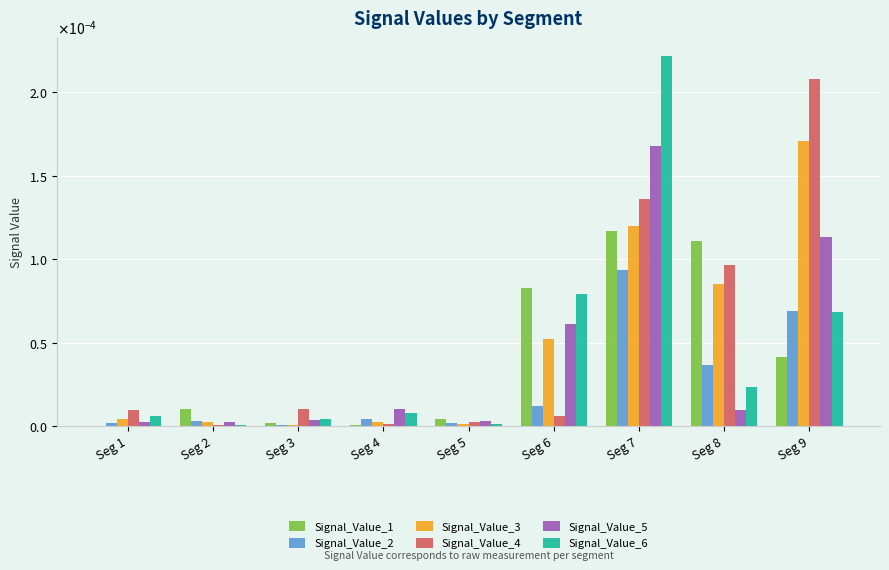

What are all the series names shown in the legend?

Signal_Value_1, Signal_Value_2, Signal_Value_3, Signal_Value_4, Signal_Value_5, Signal_Value_6